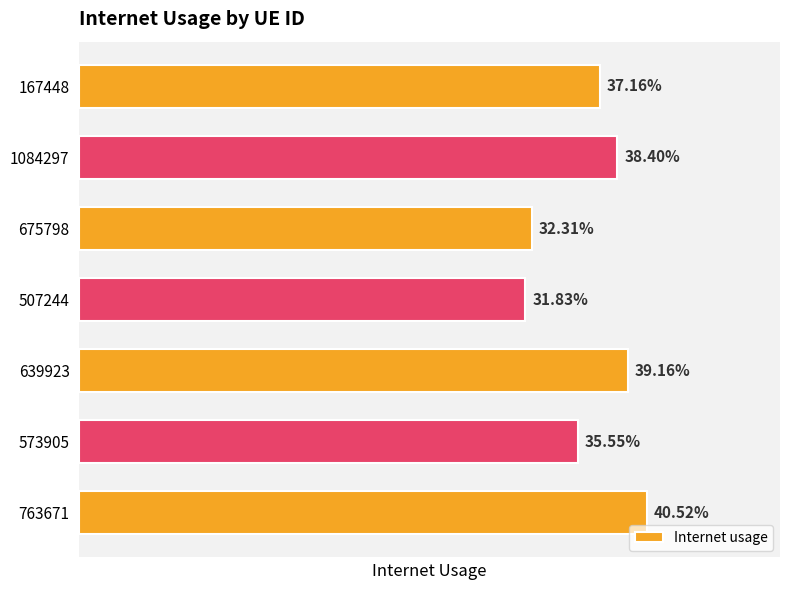

Rank the categories by value from lowest to highest.

507244, 675798, 573905, 167448, 1084297, 639923, 763671